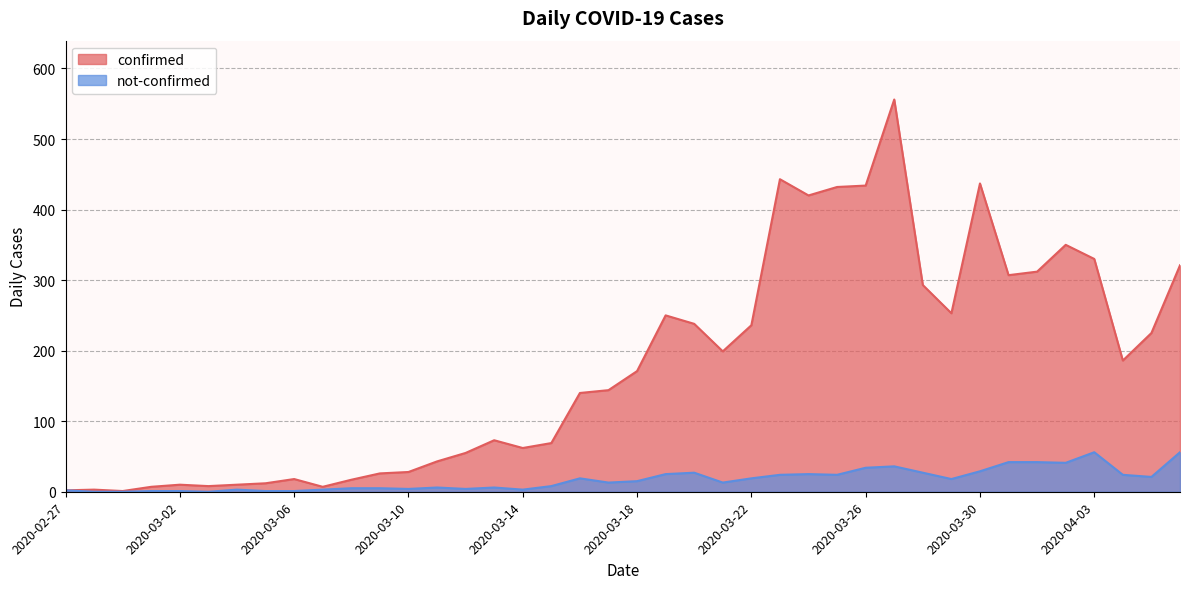

True or false: not-confirmed has a value of 2 at 2020-03-09.

False